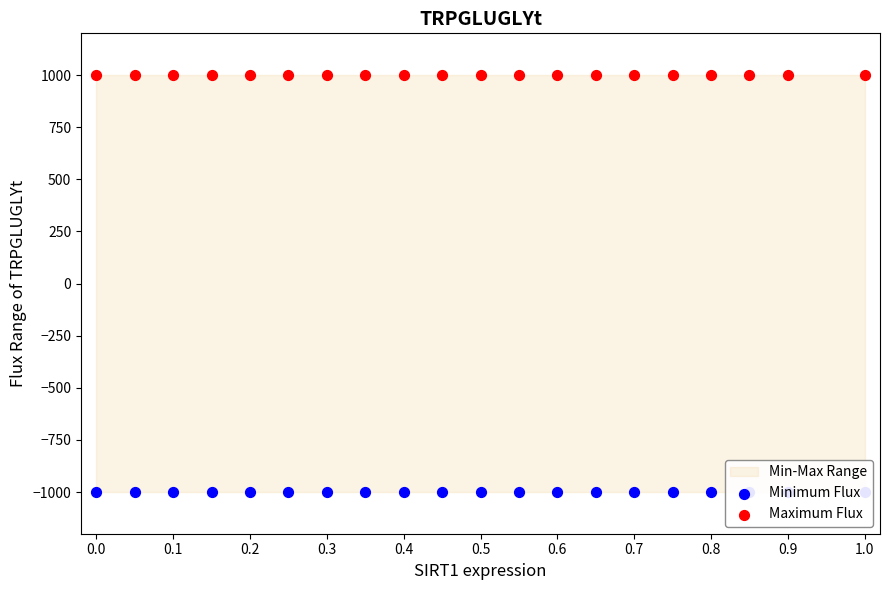

Which series has the largest total across all categories?

Maximum Flux